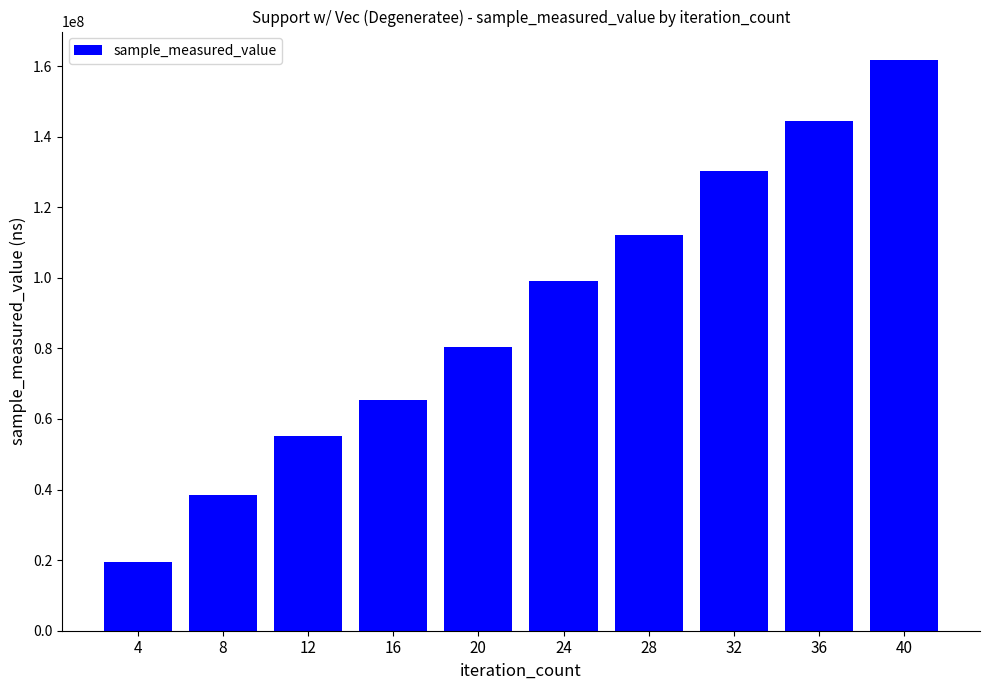

Reading left to right, extract all data points from this chart.

19375155	38569445	55090715	65265739	80294154	99018486	112091178	130255104	144382443	161702768